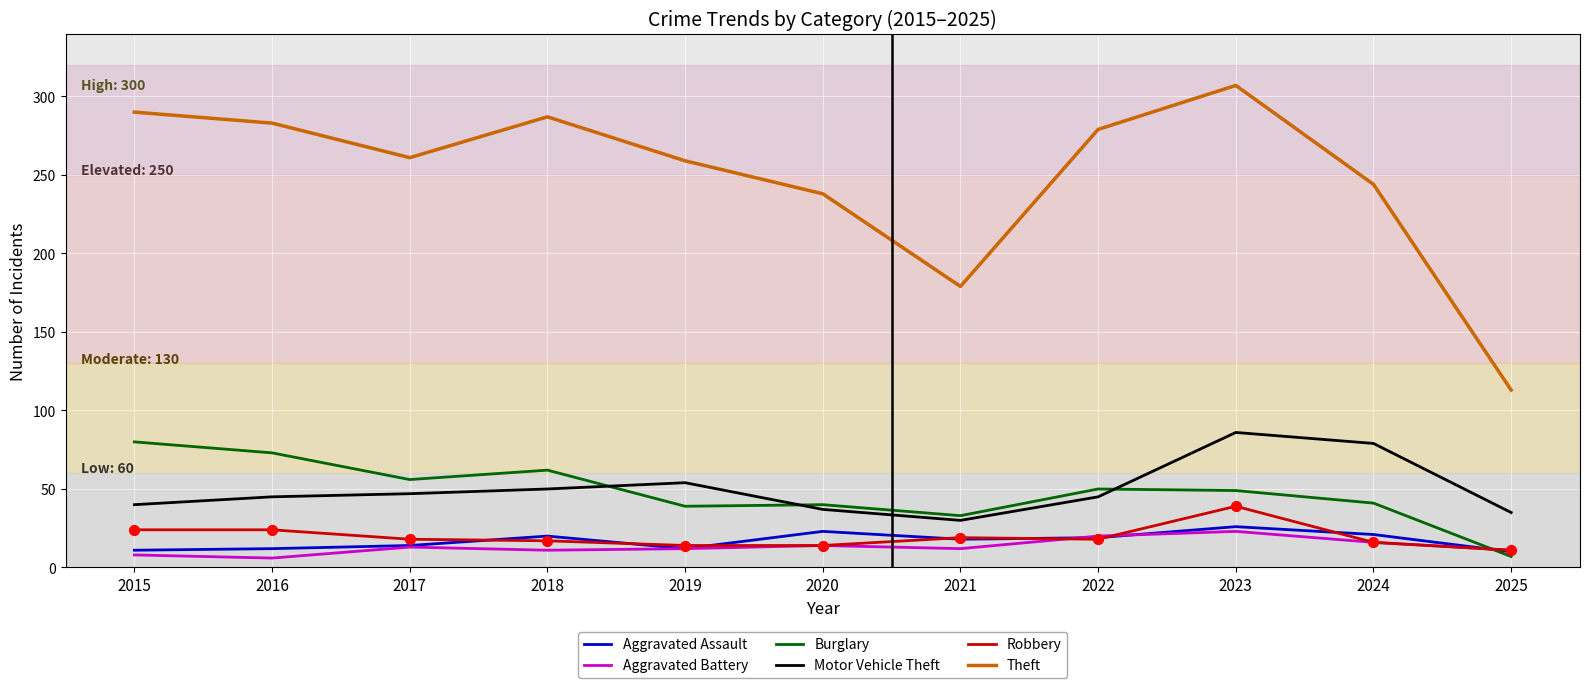

Which series has the largest total across all categories?

Theft